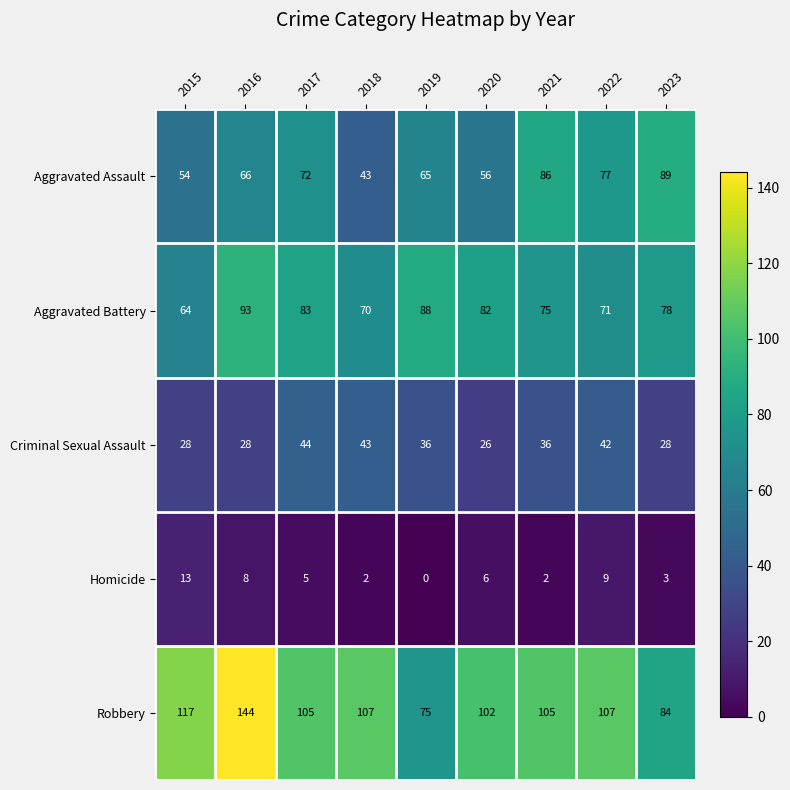

Rank the series at 2015 from lowest to highest value.

Homicide, Criminal Sexual Assault, Aggravated Assault, Aggravated Battery, Robbery